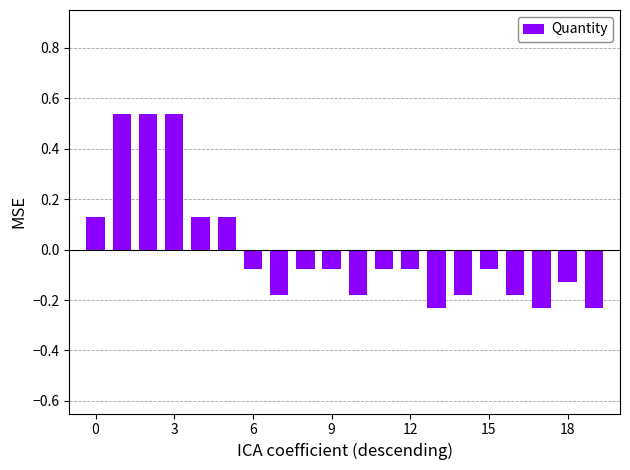

What is the difference between the maximum and minimum values?

0.8